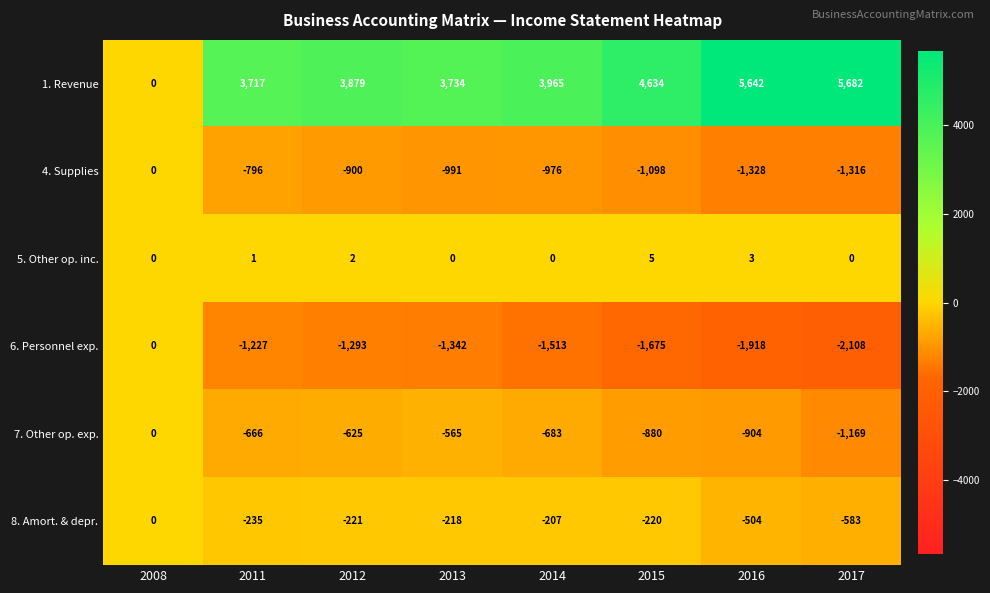

True or false: 4. Supplies has a value of -976 at 2014.

True